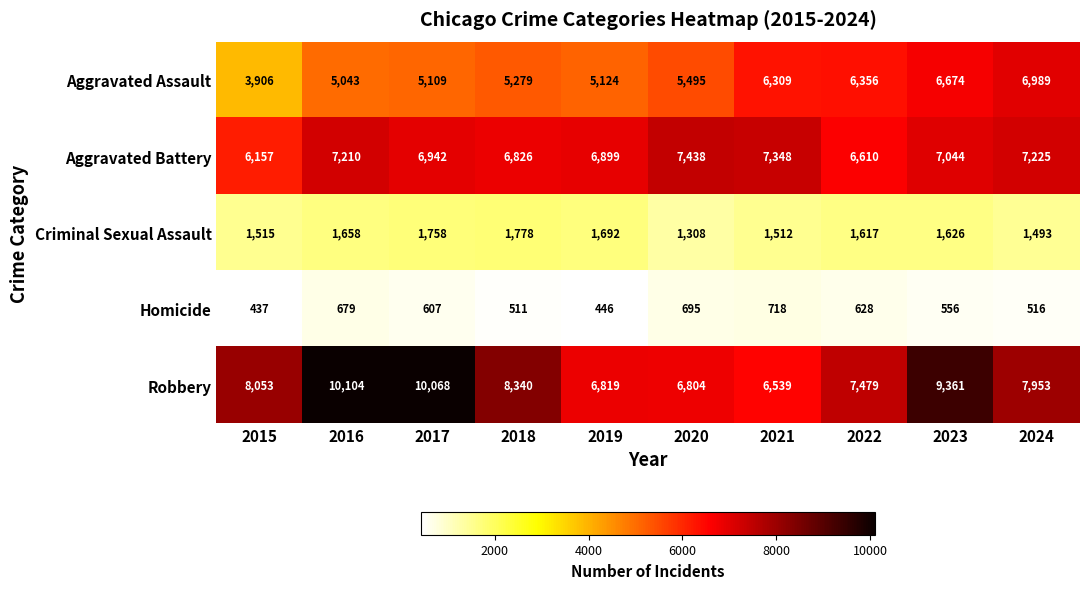

What is the difference between the maximum and minimum values in the Aggravated Battery series?

1281